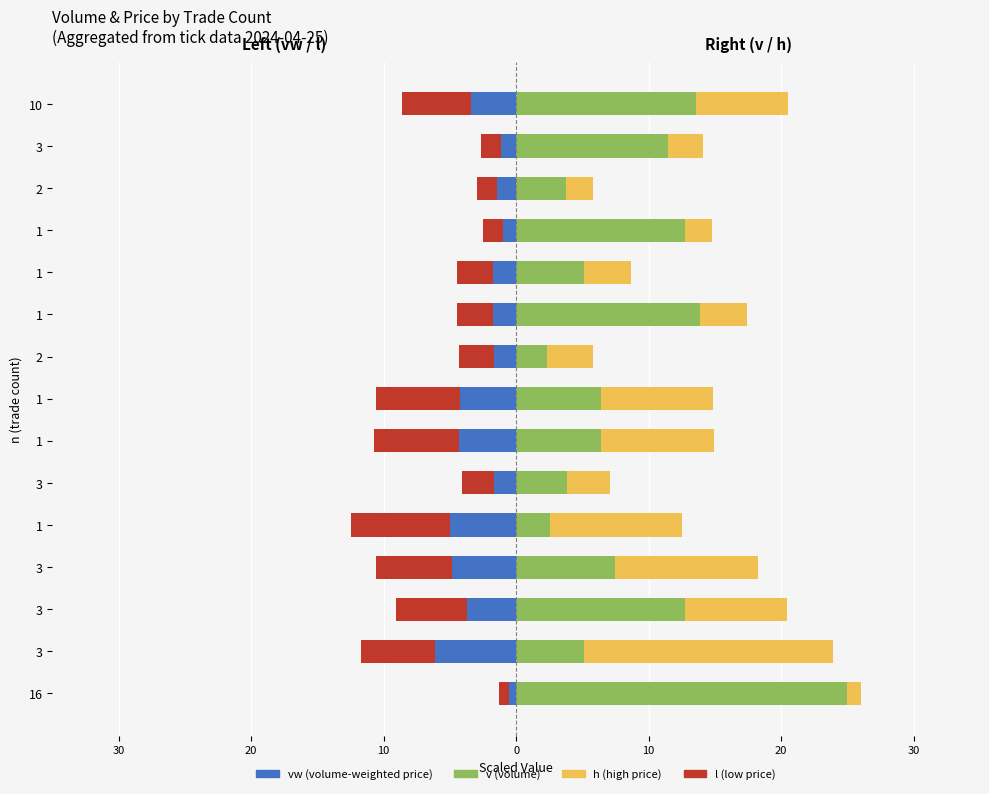

Reading right to left, list all the values displayed in this chart.

vw: -3.4	-1.1	-1.4	-1.0	-1.8	-1.8	-1.7	-4.2	-4.3	-1.6	-5.0	-4.8	-3.7	-6.1	-0.5
l: -5.2	-1.5	-1.5	-1.5	-2.7	-2.7	-2.6	-6.4	-6.4	-2.5	-7.5	-5.8	-5.4	-5.6	-0.8
v: 13.6	11.5	3.8	12.8	5.1	13.8	2.3	6.4	6.4	3.8	2.6	7.5	12.8	5.1	25.0
h: 6.9	2.6	2.0	2.0	3.5	3.6	3.5	8.5	8.6	3.3	10.0	10.8	7.7	18.8	1.0